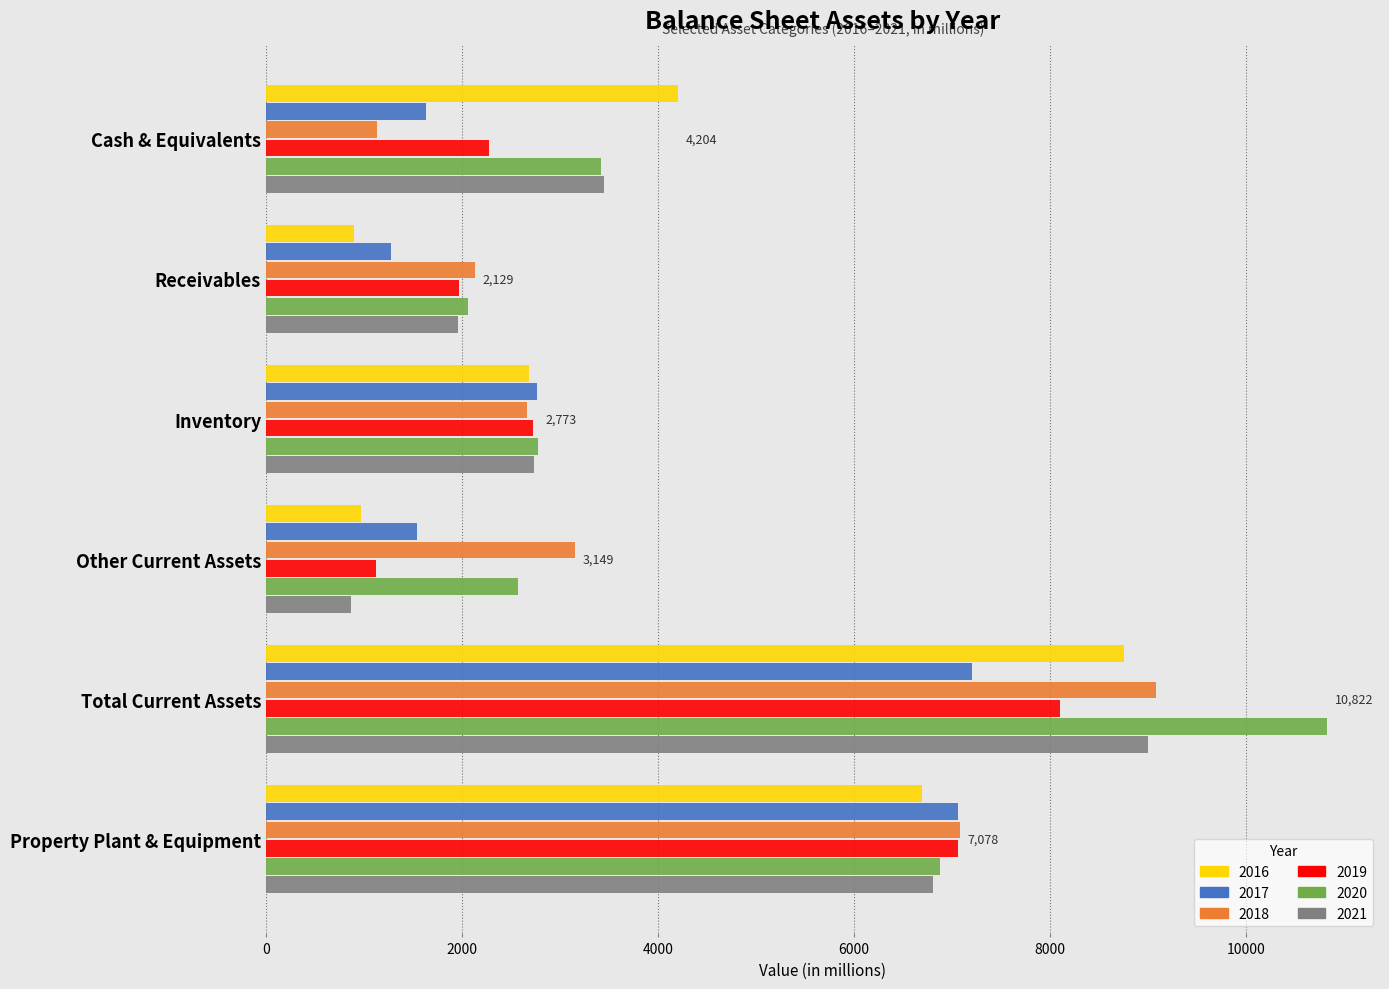

Where is 2018 nearest to the value 5102?

Other Current Assets